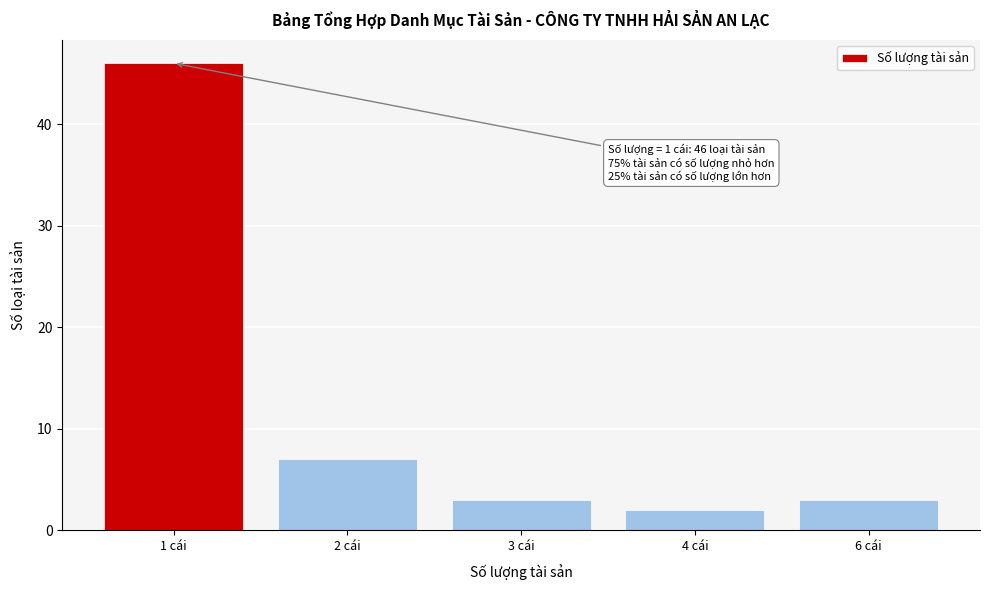

Reading left to right, transcribe all the data shown in this chart.

46	7	3	2	3